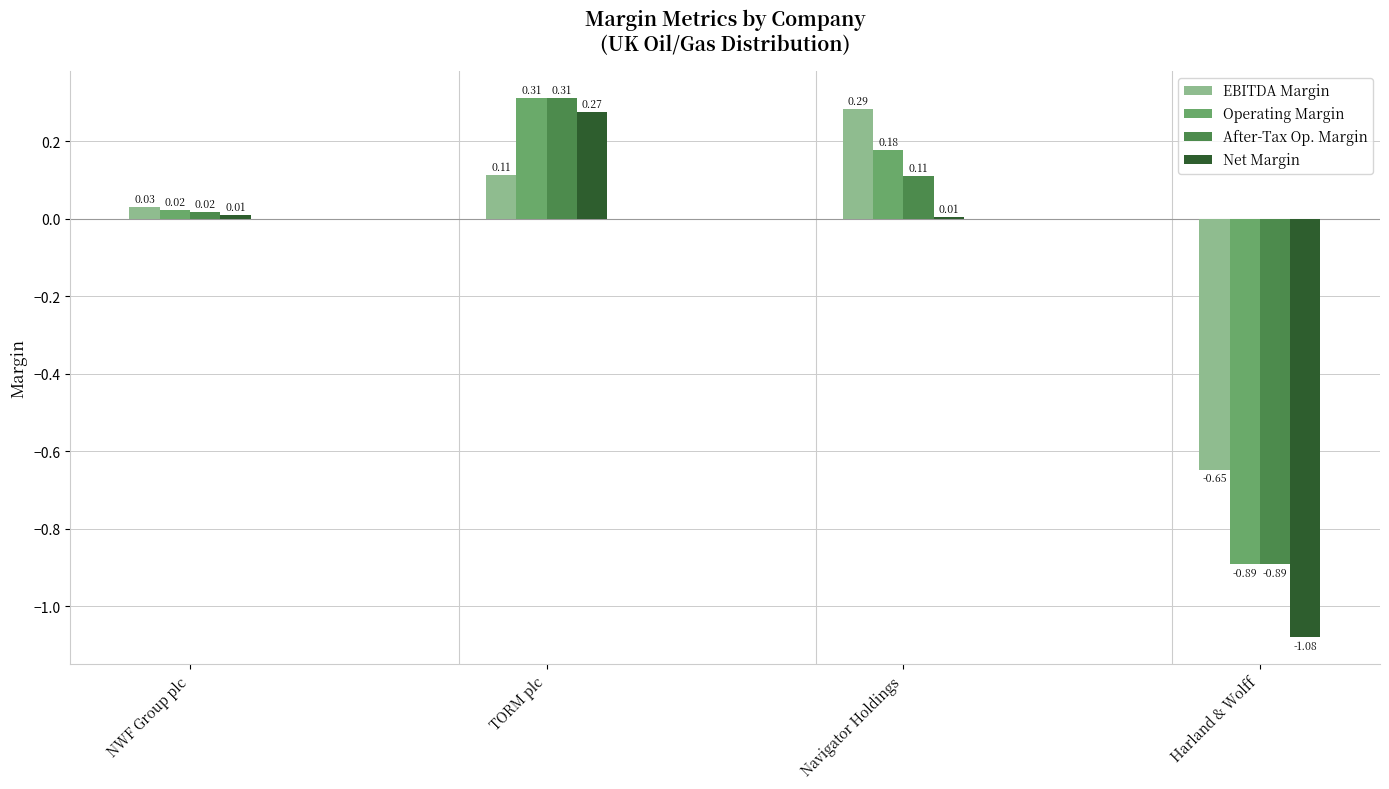

What is the difference between the Net Margin values at Navigator Holdings and Harland & Wolff?

1.1